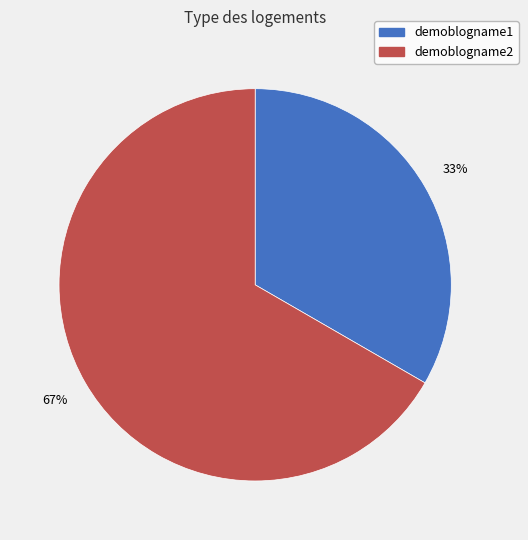

Approximately how many times larger is the value at demoblogname2 compared to demoblogname1?

2.0